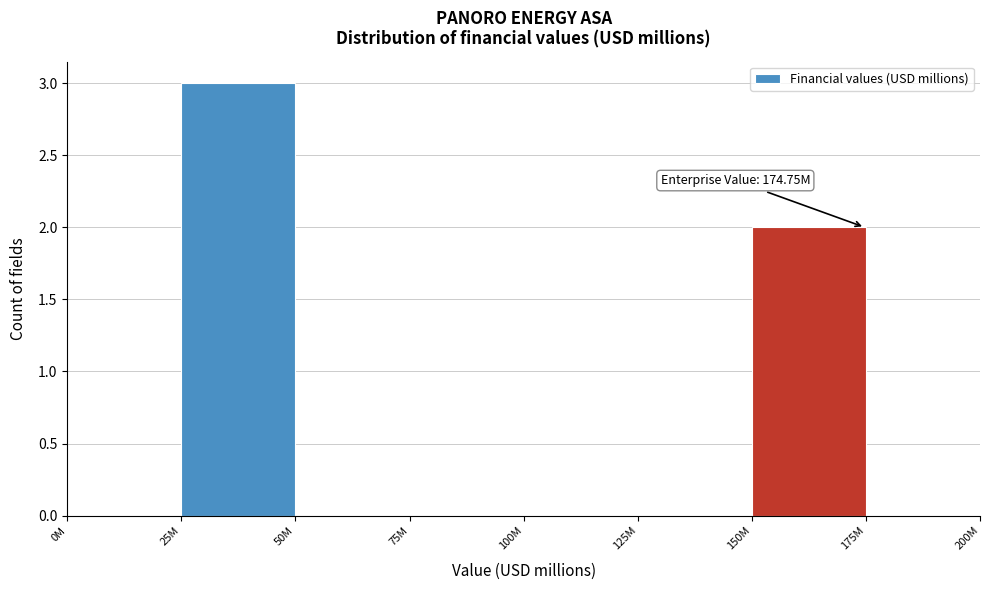

Reading left to right, extract all data points from this chart.

0M=0	25M=3	50M=0	75M=0	100M=0	125M=0	150M=2	175M=0